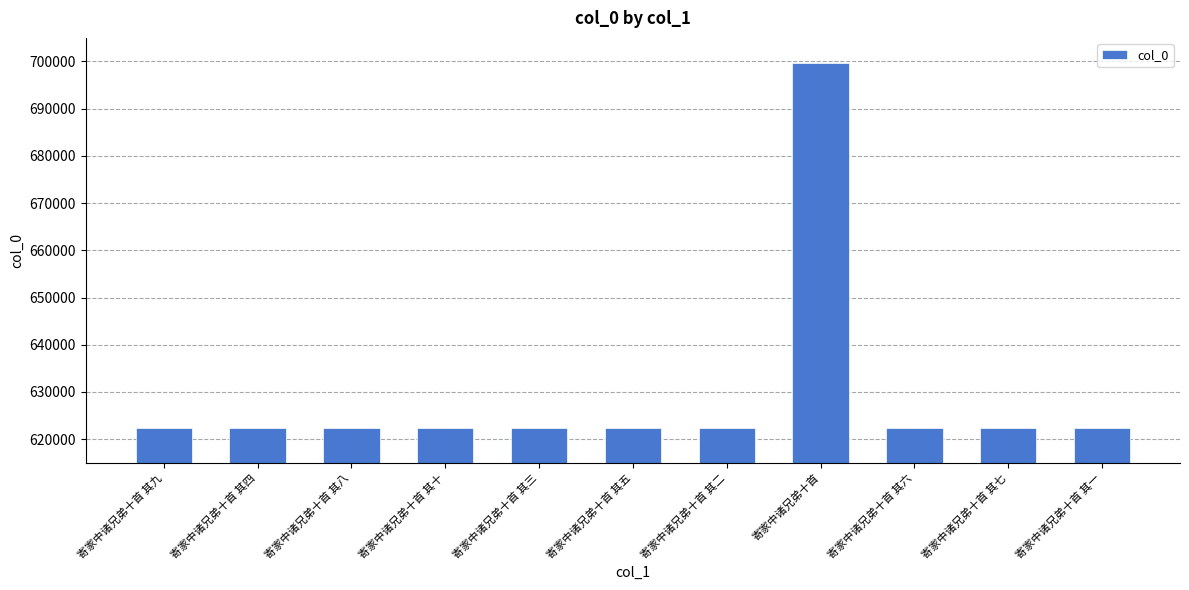

How many bars are there in total?

11